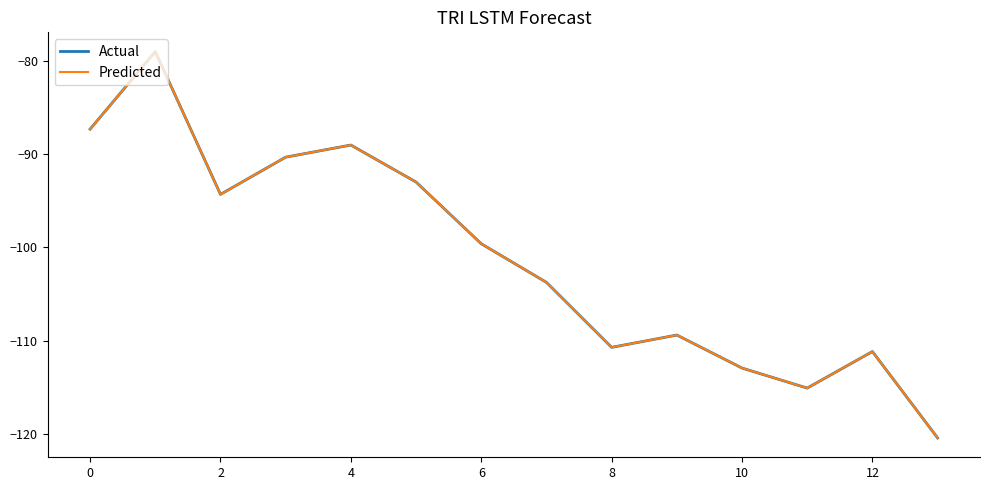

True or false: Actual has more than 1 interior local peaks.

True